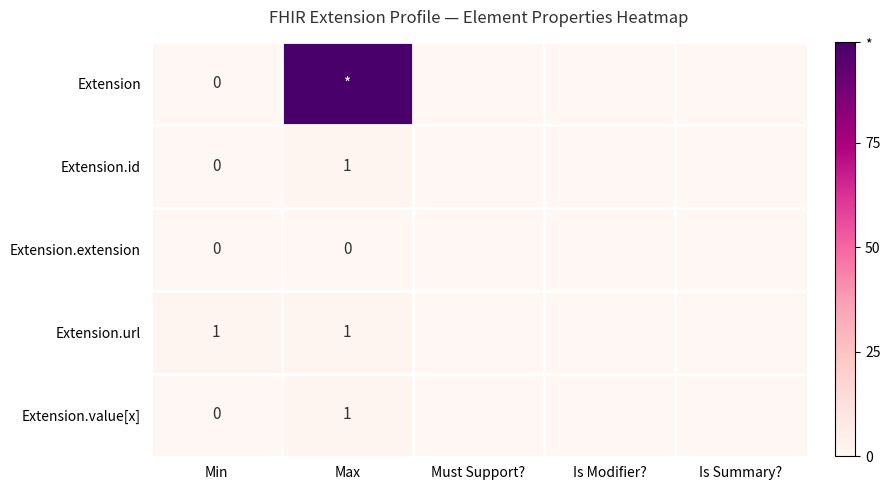

The value of Extension.url at Max is 2. True or false?

False